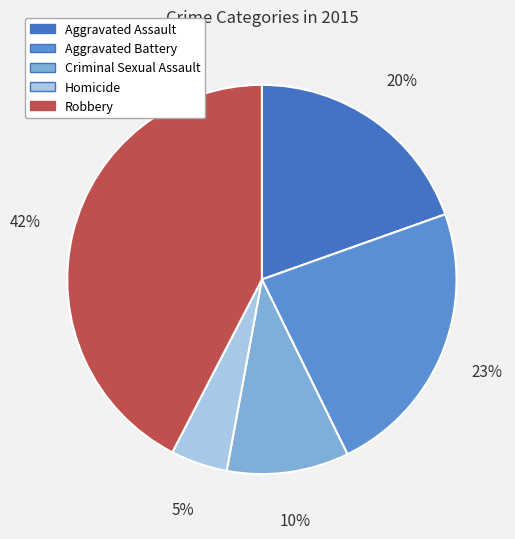

Which slice is the largest?

Robbery